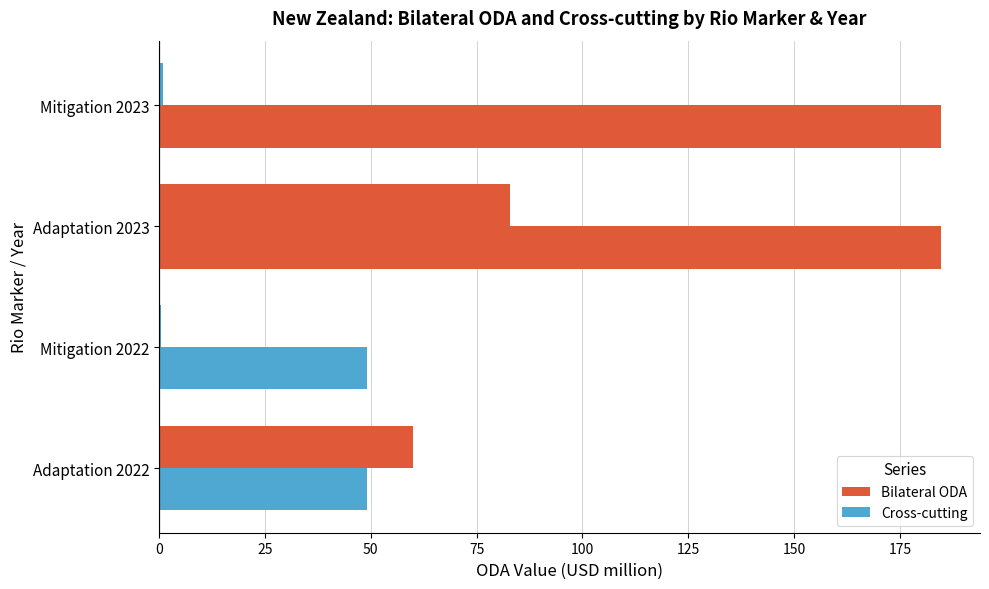

Reading left to right, list all the values displayed in this chart.

Bilateral ODA: 60.0	0.6	83.0	1.0
Cross-cutting: 49.1	49.1	184.7	184.7